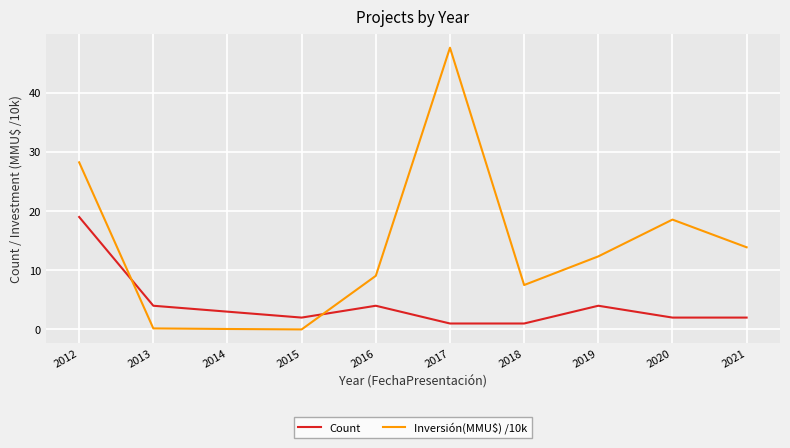

At which label is Inversión(MMU$) /10k closest to 23?

2020